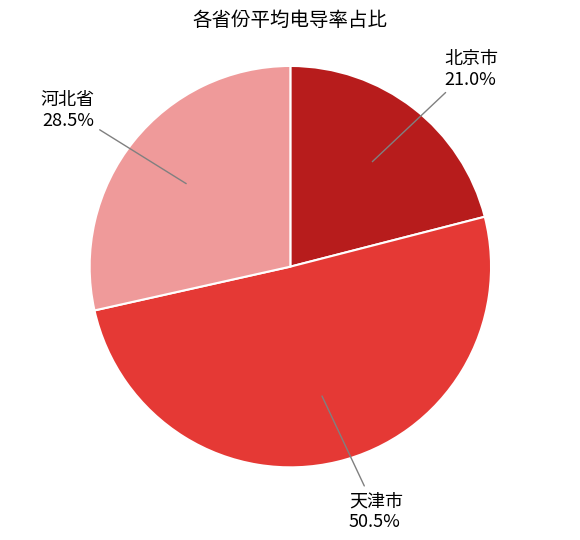

Approximately how many times larger is the value at 天津市 compared to 北京市?

2.4